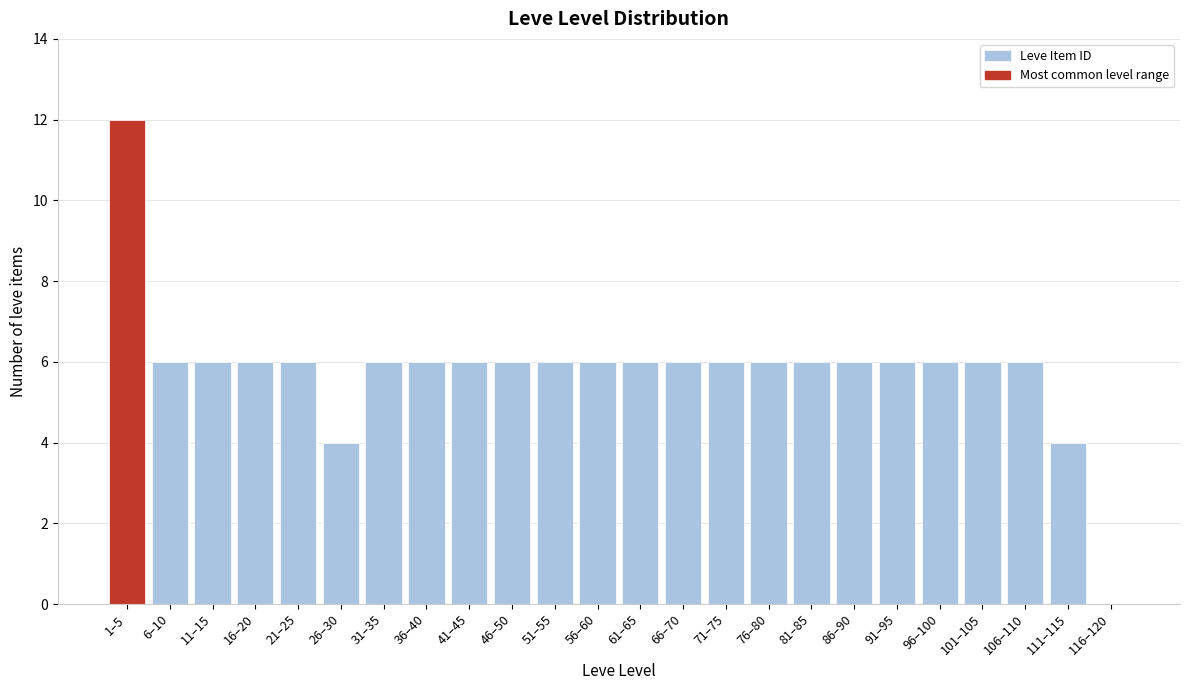

Reading left to right, what are all the values shown in this chart?

1–5=12	6–10=6	11–15=6	16–20=6	21–25=6	26–30=4	31–35=6	36–40=6	41–45=6	46–50=6	51–55=6	56–60=6	61–65=6	66–70=6	71–75=6	76–80=6	81–85=6	86–90=6	91–95=6	96–100=6	101–105=6	106–110=6	111–115=4	116–120=0